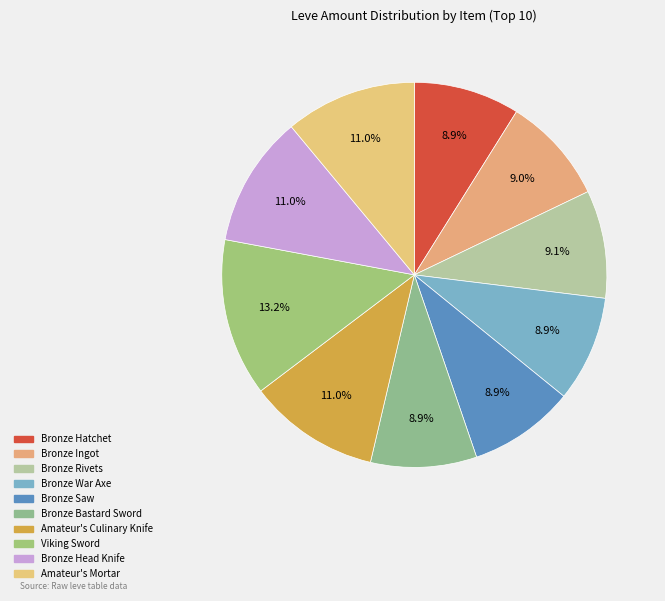

The Bronze Bastard Sword slice represents 2% of the pie. True or false?

False